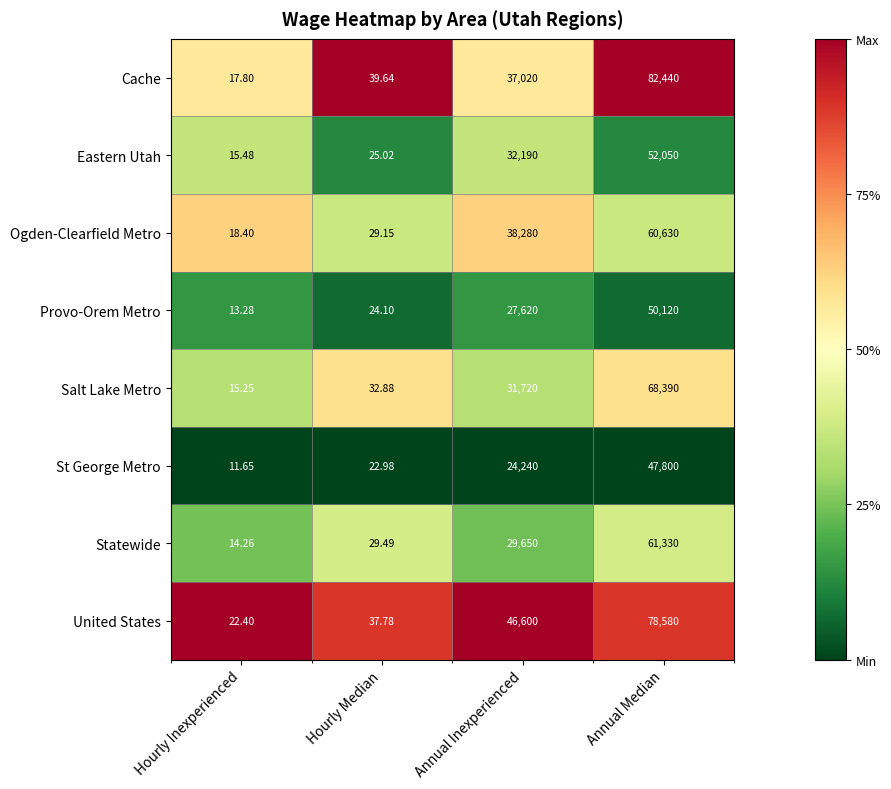

At which label is Provo-Orem Metro closest to 25066?

Annual Inexperienced